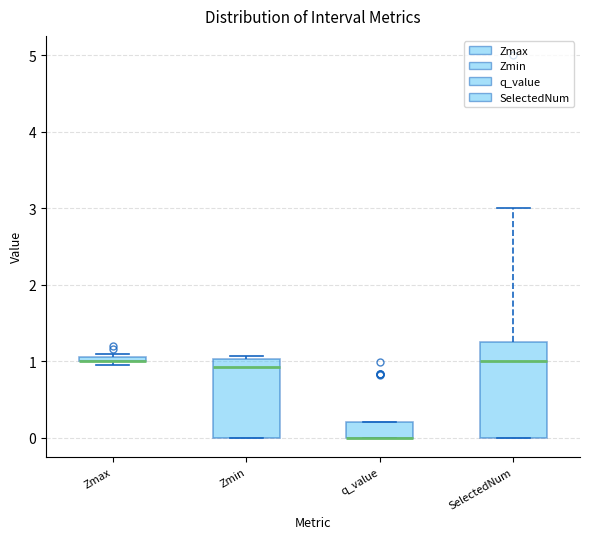

Where does the median line of the box for Zmin sit on the y-axis? The values are not printed on the chart, so give them approximately, as read against the axis.

0.9